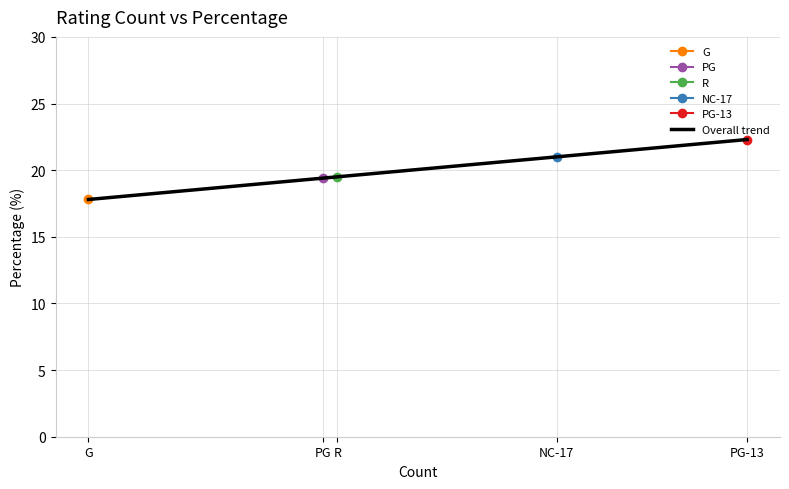

The value of Overall trend at G is 17.8. True or false?

True